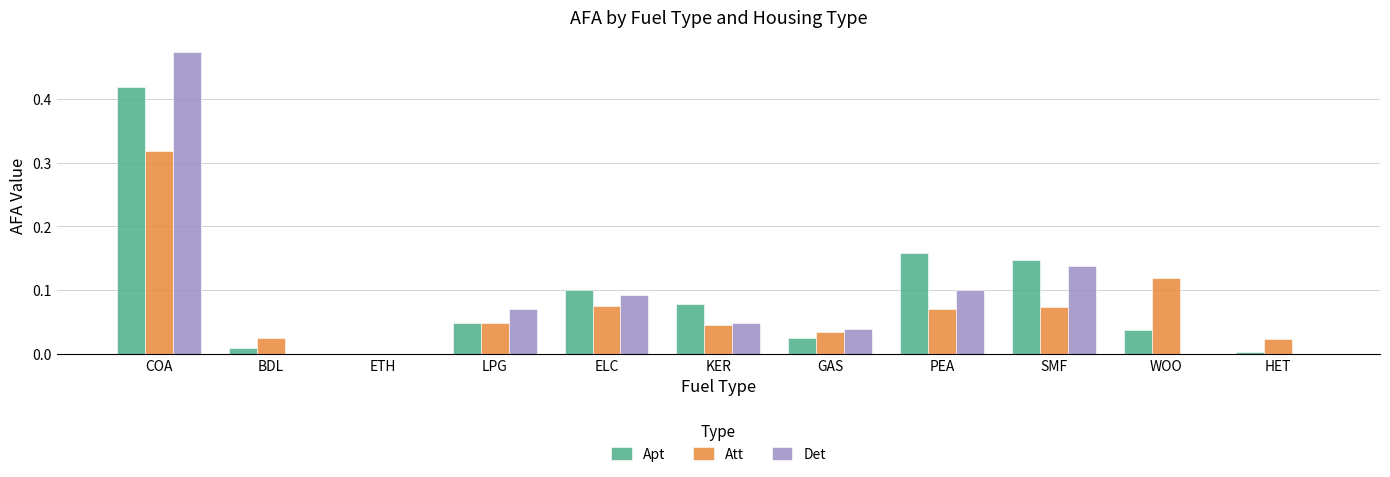

What is the sum of all Det values?

1.0